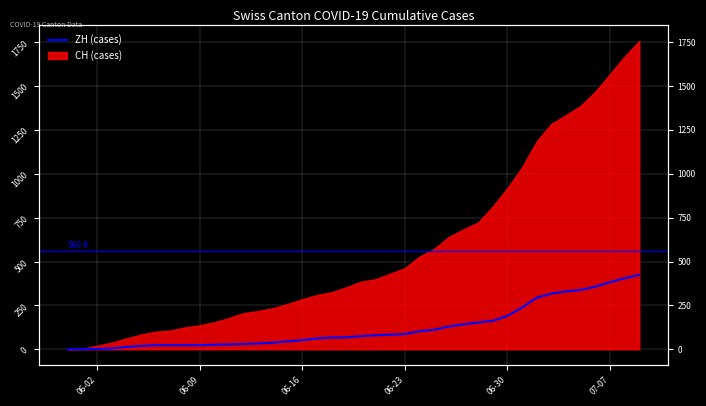

How many data points are above 75?

19